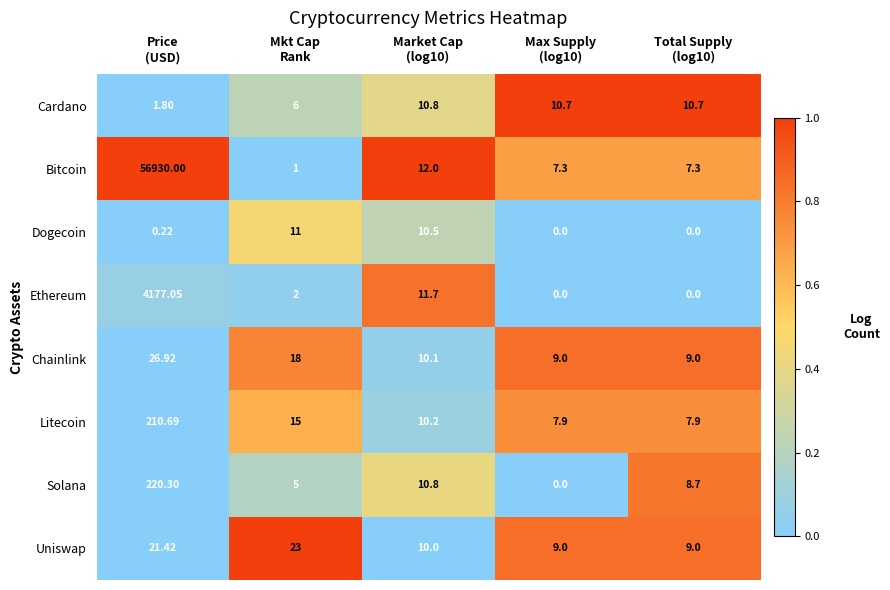

List the series in order of their peak value, highest first.

Bitcoin, Ethereum, Solana, Litecoin, Chainlink, Uniswap, Dogecoin, Cardano